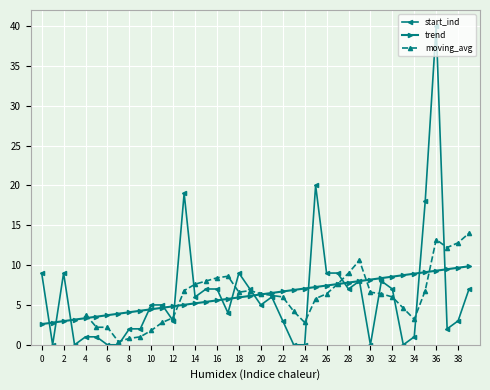

What is the sum of all start_ind values?

249.0